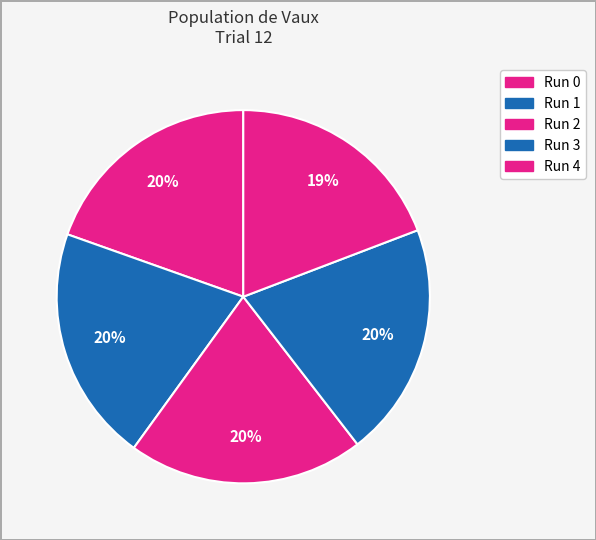

Which slice is the largest?

Run 1